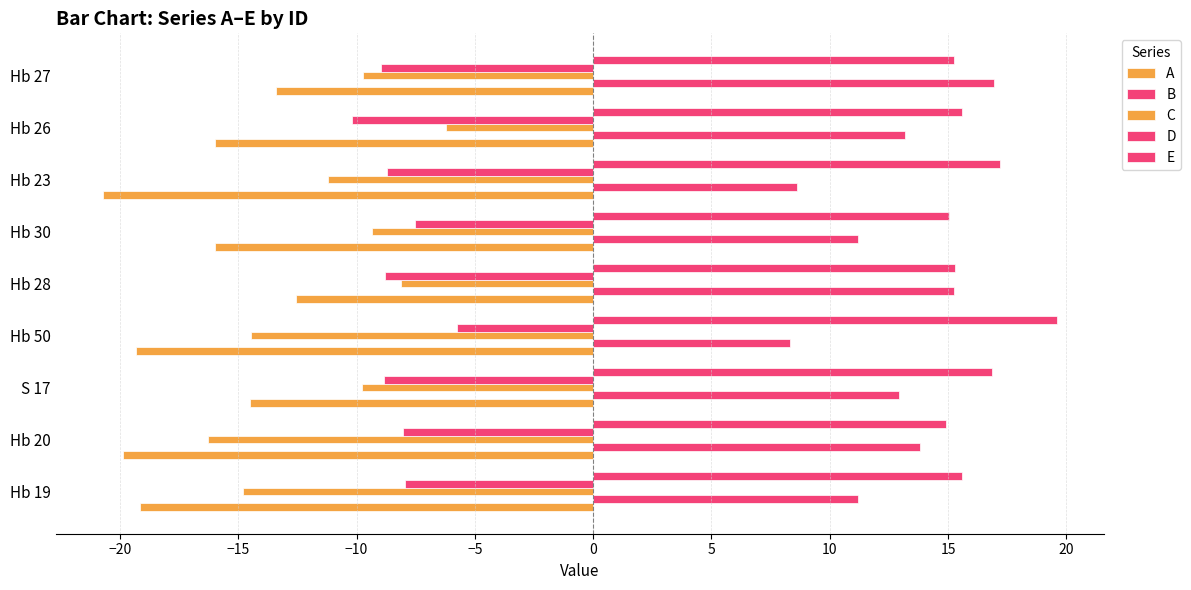

What is the difference between the second highest and second lowest values in the A series?

6.5